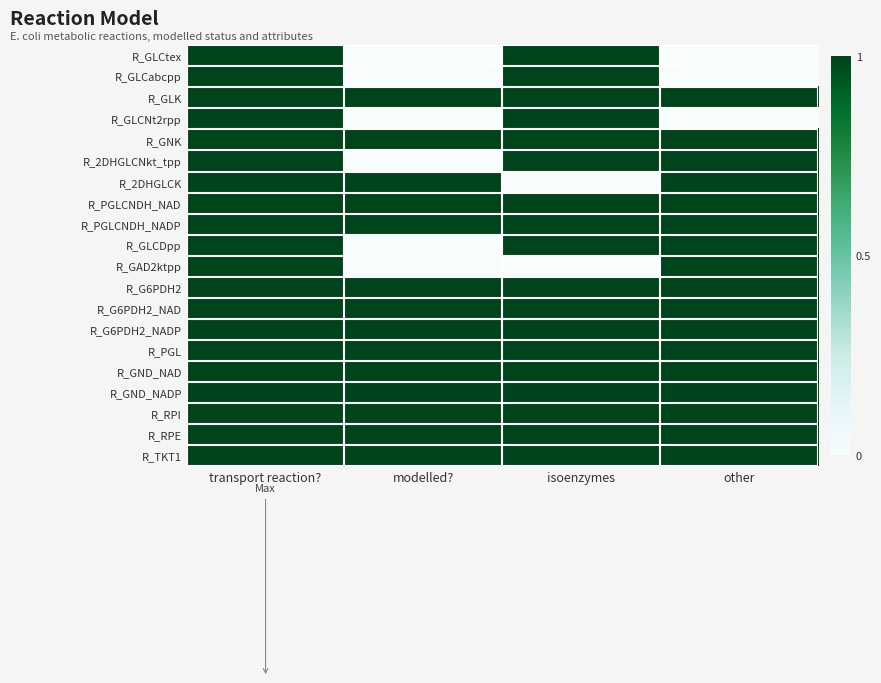

What is the maximum value shown in the chart?

1